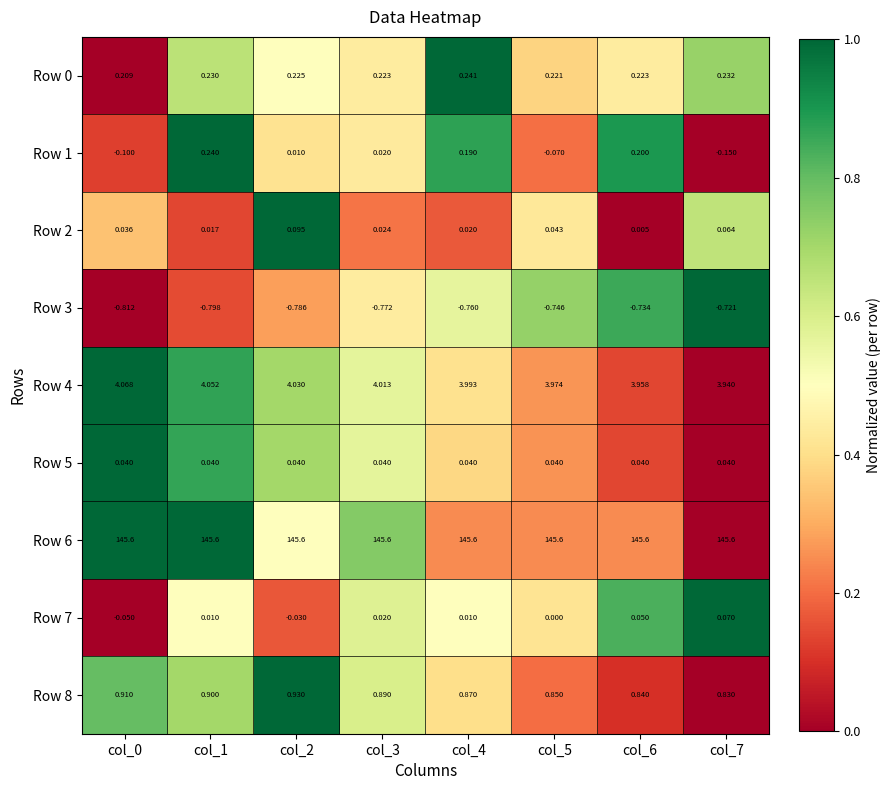

Is the value of Row 3 at col_4 greater than the value of Row 7 at col_0?

No